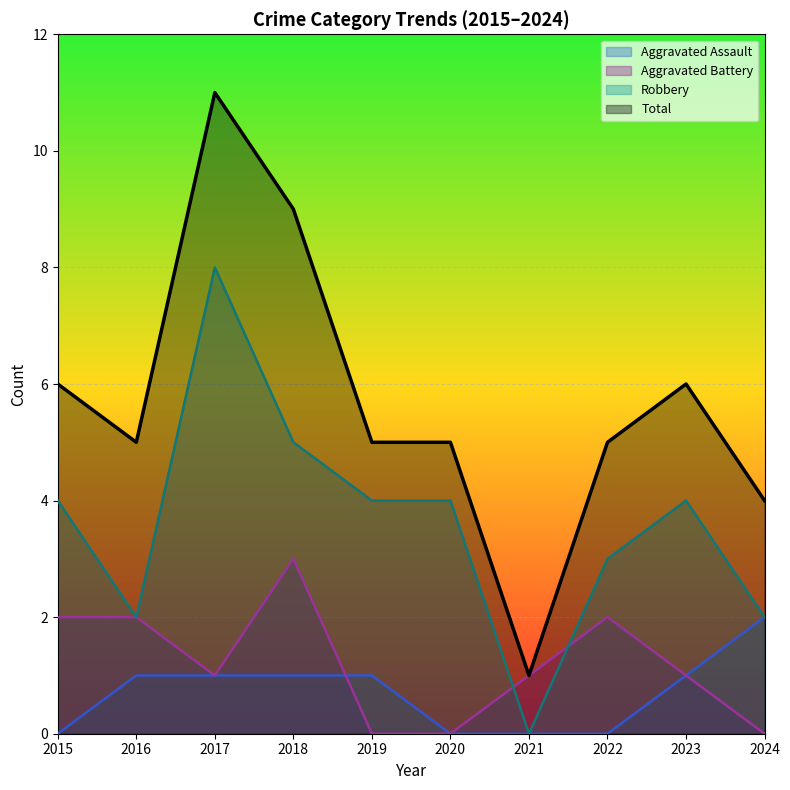

Is it true that Total equals 5 at 2018?

False